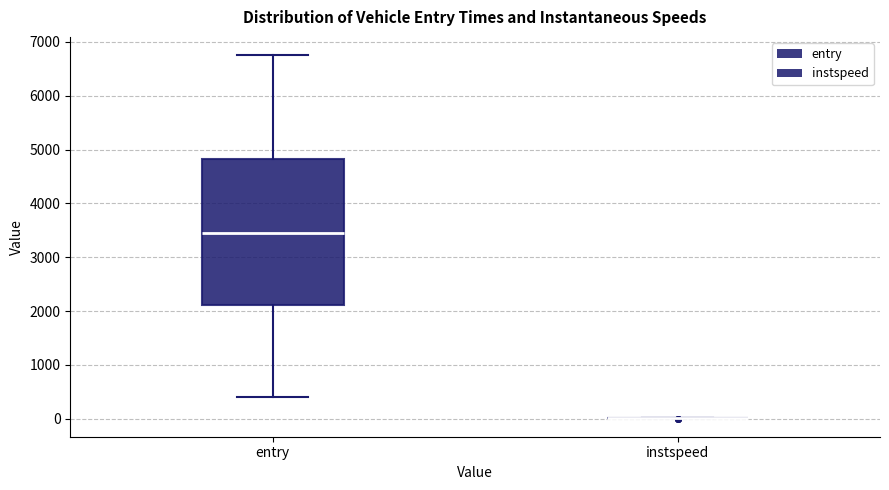

Reading left to right, transcribe this box plot: for each box, give where its median line is, the range the box spans, and where its two whiskers end, as read against the y-axis. The values are not printed on the chart, so give them approximately, as read against the axis.

entry: median 3500, box 2100 to 4800, whiskers 400 to 6800
instspeed: box collapsed to a line at 0, whiskers 0 to 0